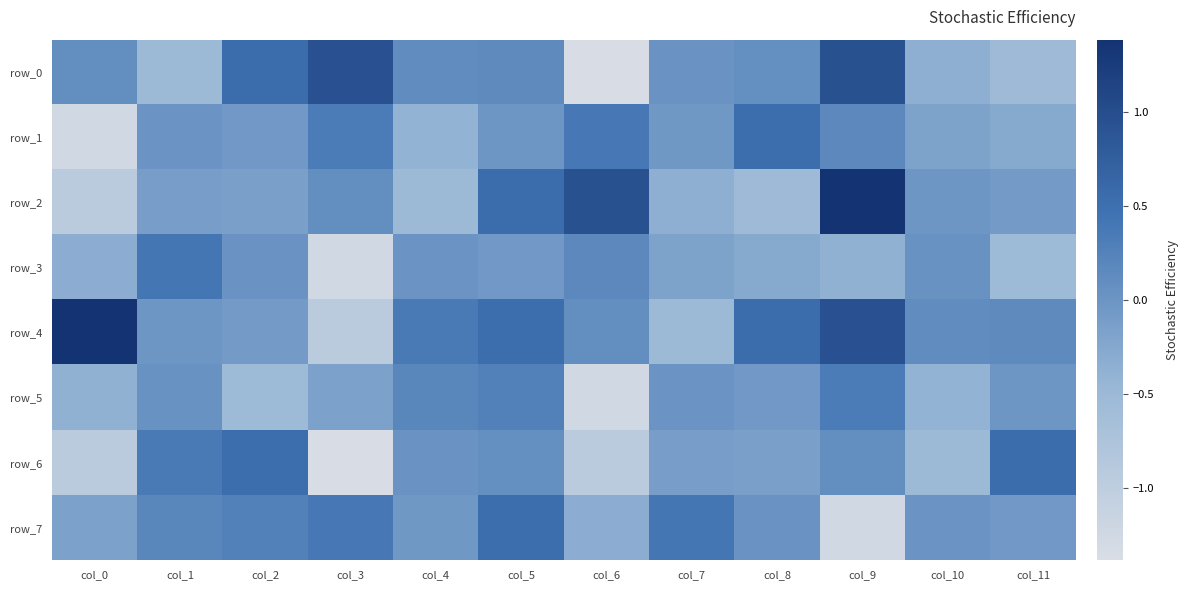

How many data points in row_2 are less than 0?

8